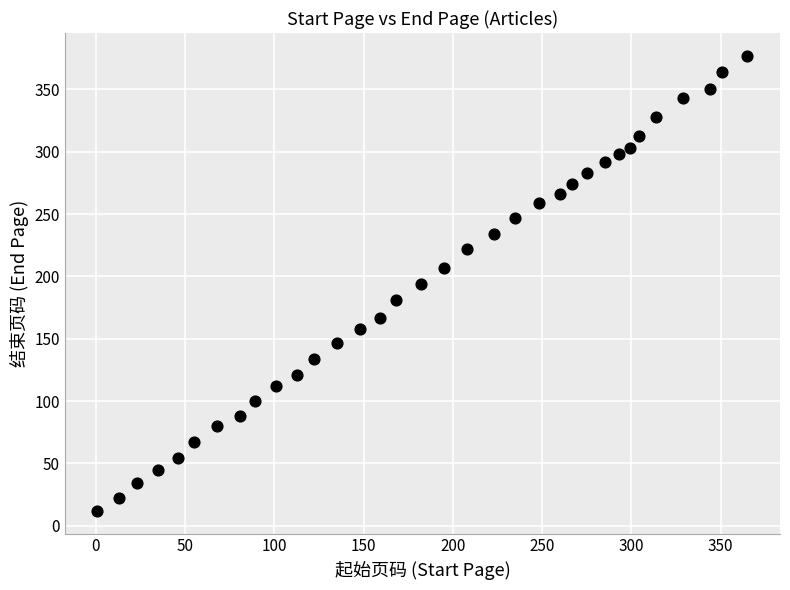

What is the range of X values (max minus min)?

364